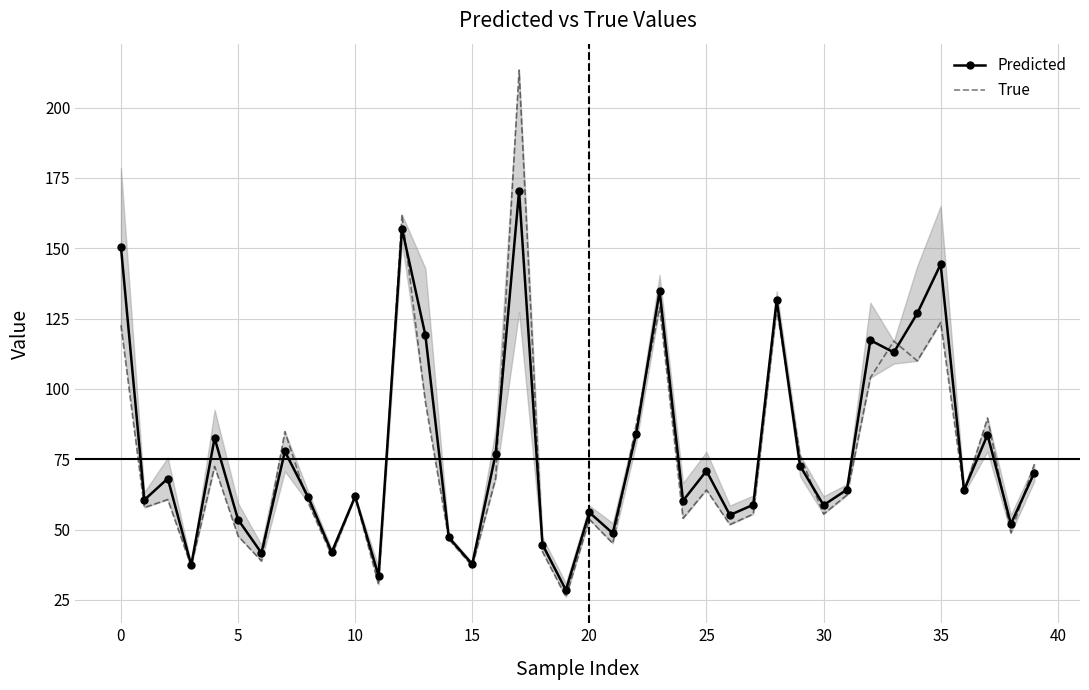

What is the sum of the Predicted values at 13 and 19?

147.6